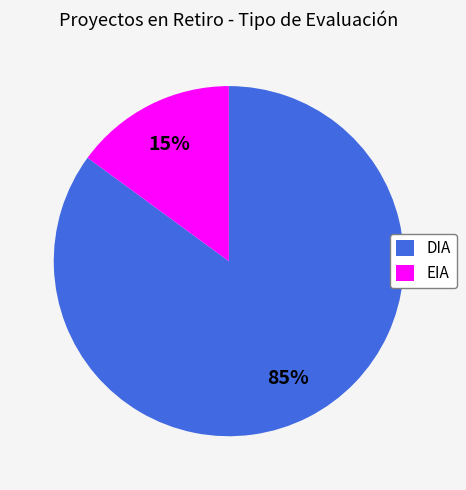

The EIA slice represents 7% of the pie. True or false?

False